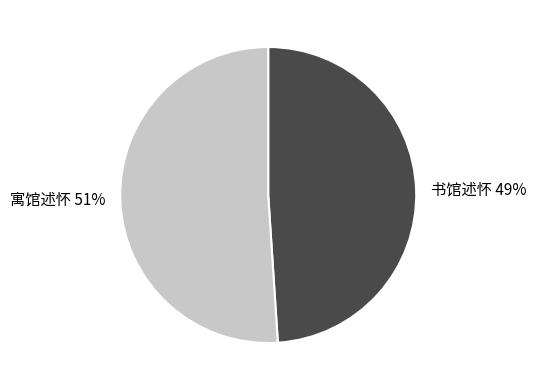

Between 寓馆述怀 and 书馆述怀, which is larger?

寓馆述怀